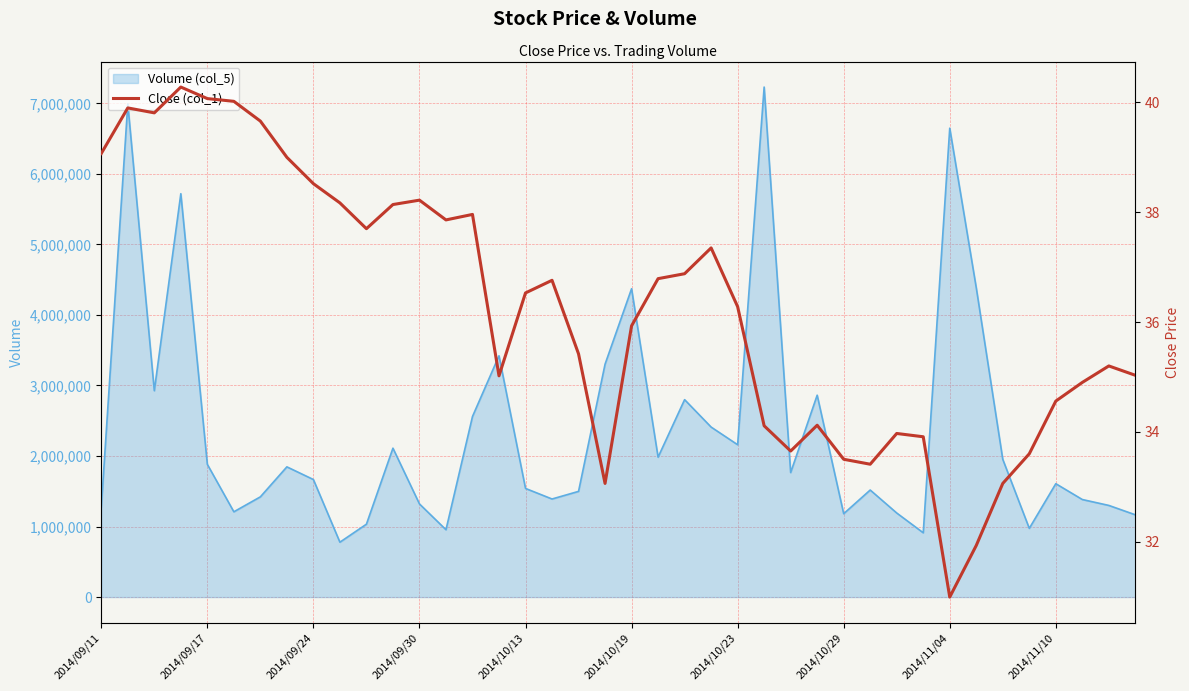

Reading left to right, extract all data points from this chart.

39.1	39.9	39.8	40.3	40.1	40.0	39.7	39.0	38.5	38.2	37.7	38.1	38.2	37.9	38.0	35.0	36.5	36.8	35.4	33.1	35.9	36.8	36.9	37.4	36.3	34.1	33.6	34.1	33.5	33.4	34.0	33.9	31.0	31.9	33.1	33.6	34.6	34.9	35.2	35.0